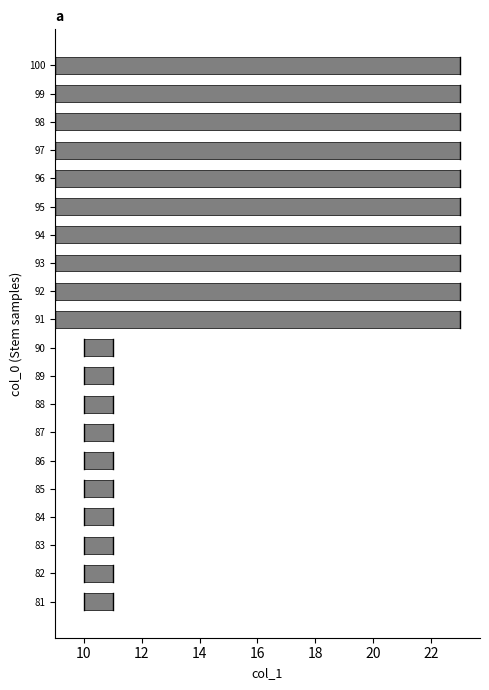

List the labels in order of value, smallest first.

81, 82, 83, 84, 85, 86, 87, 88, 89, 90, 91, 92, 93, 94, 95, 96, 97, 98, 99, 100